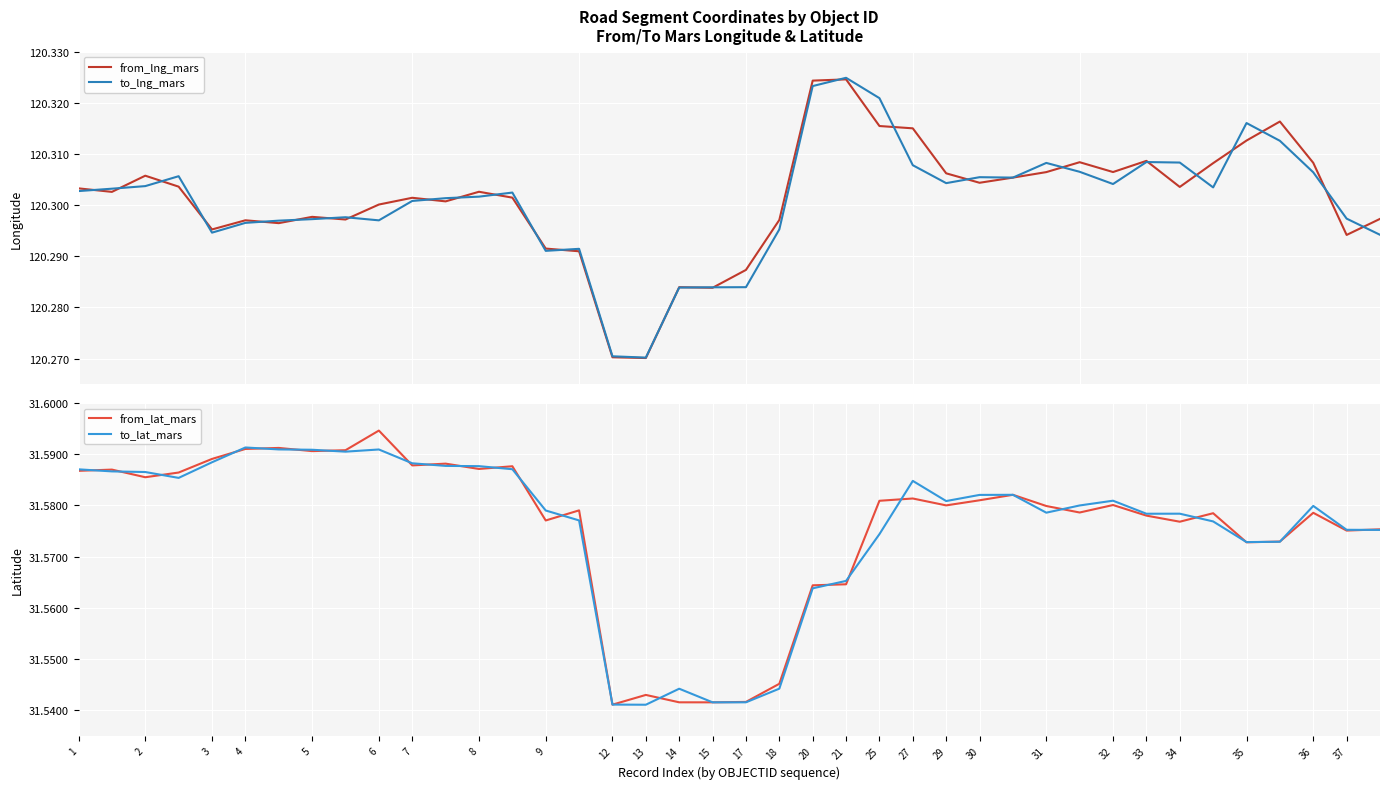

True or false: to_lat_mars has more than 1 points higher than both neighbors.

True